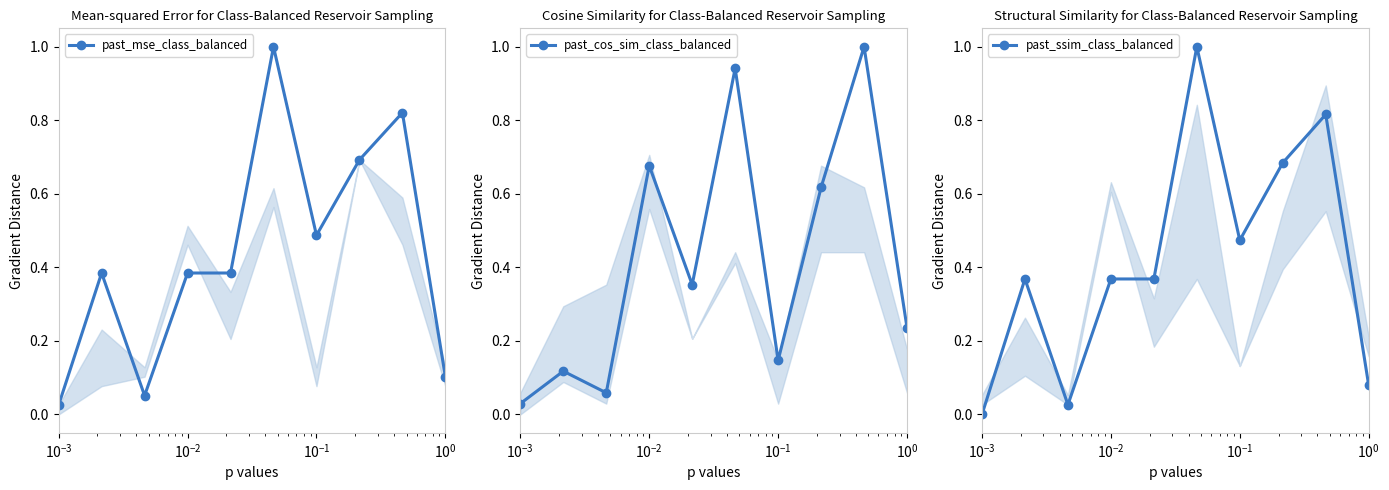

What is the maximum value shown in the chart?

1.0